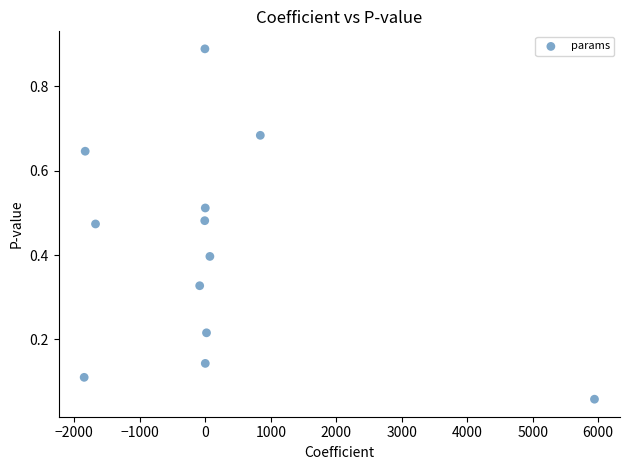

What is the range of Y values (max minus min)?

0.8